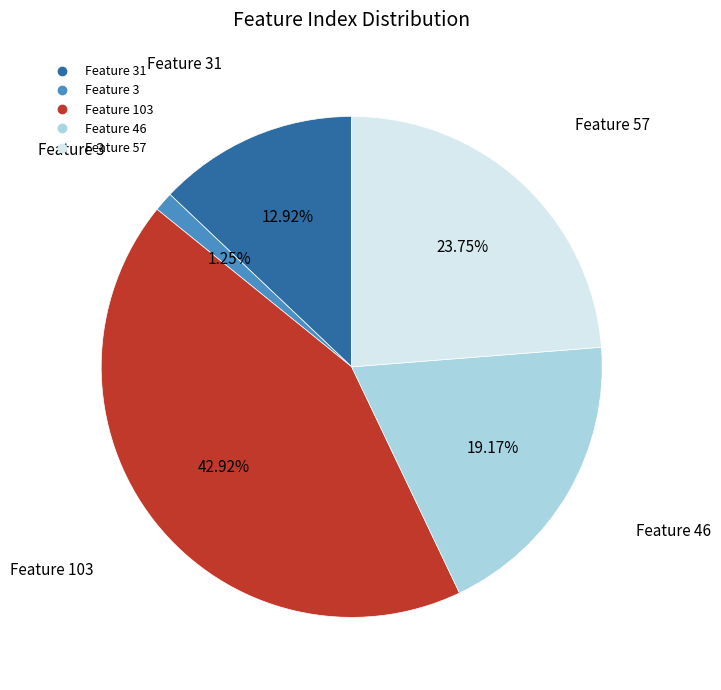

To the nearest percent, what is the difference between the largest and smallest slice percentages?

42%